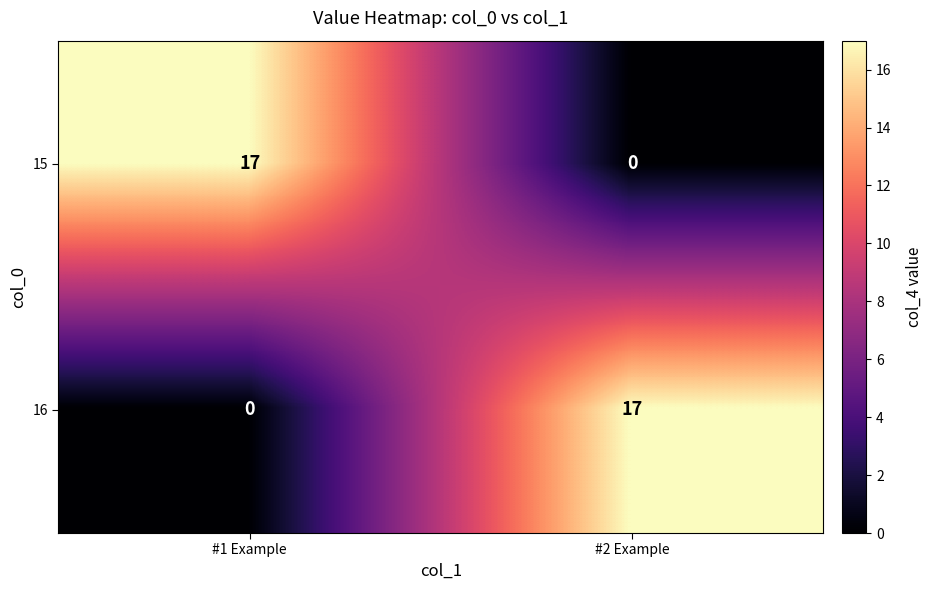

At how many categories does at least one series exceed 2?

2